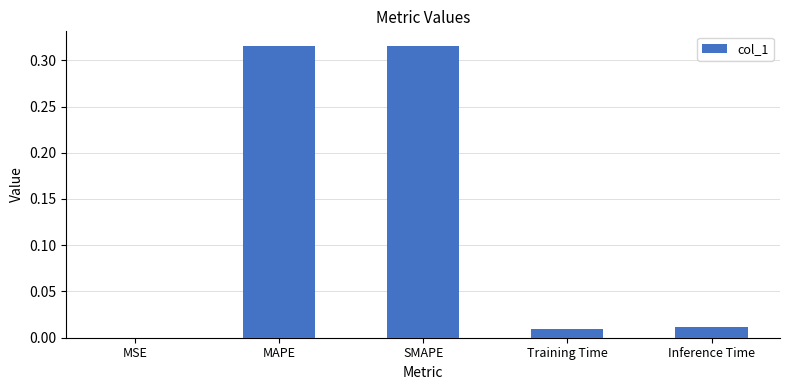

How many distinct data groups are displayed?

1